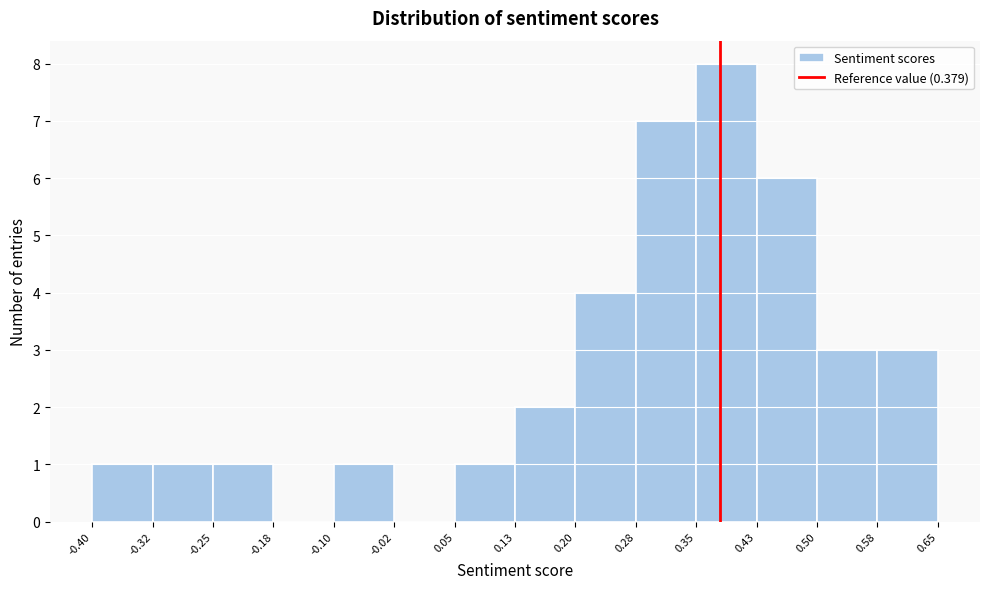

Reading left to right, transcribe this chart: for each bar, give the range it covers on the x-axis and its height. The values are not printed on the chart, so give them approximately, as read against the axis.

-0.40 to -0.32: 1
-0.32 to -0.25: 1
-0.25 to -0.18: 1
-0.18 to -0.10: 0
-0.10 to -0.02: 1
-0.02 to 0.05: 0
0.05 to 0.13: 1
0.13 to 0.20: 2
0.20 to 0.28: 4
0.28 to 0.35: 7
0.35 to 0.43: 8
0.43 to 0.50: 6
0.50 to 0.58: 3
0.58 to 0.65: 3